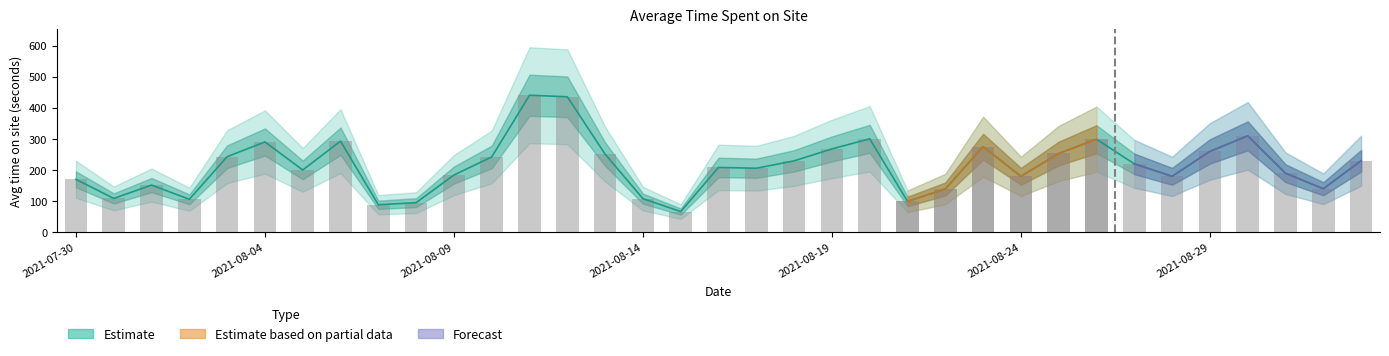

What is the change in value from 2021-07-31 to 2021-08-15?

-42.2